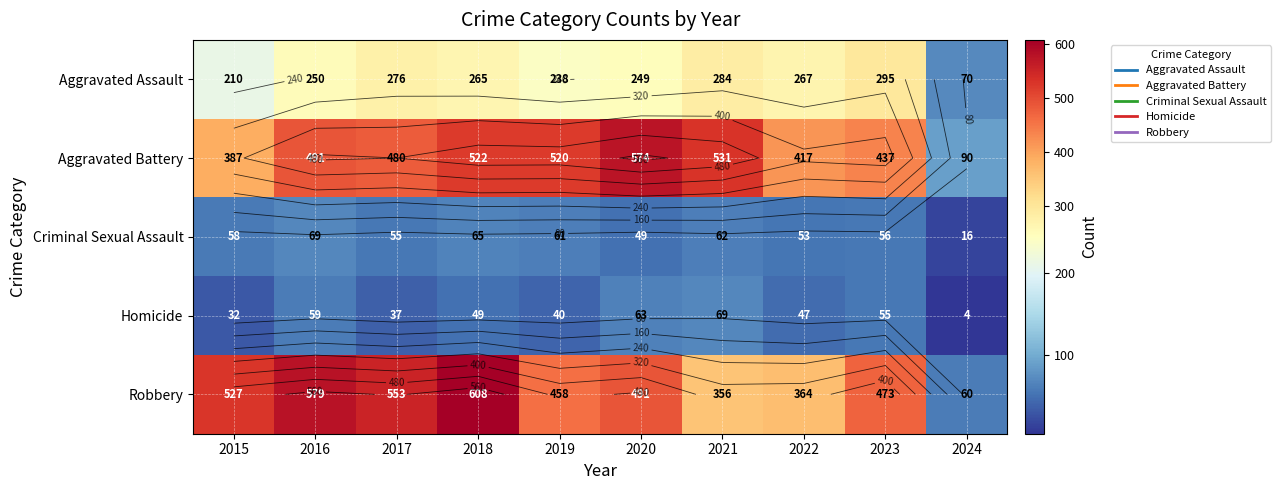

What is the difference between the second highest and second lowest values in the Aggravated Assault series?

74